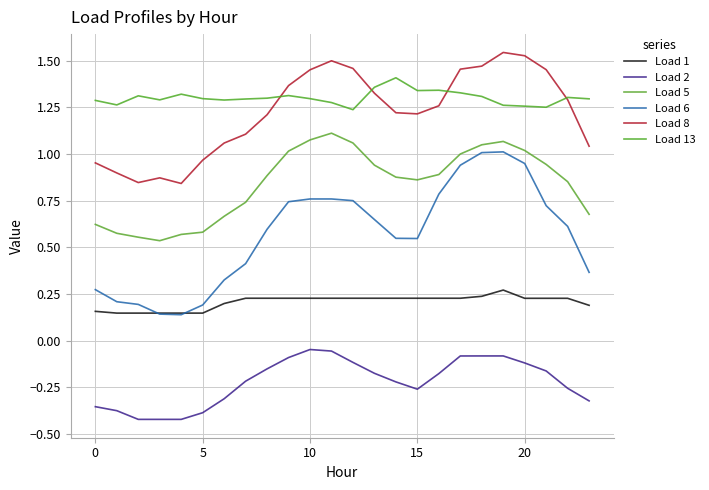

What is the minimum value shown in the chart?

-0.4